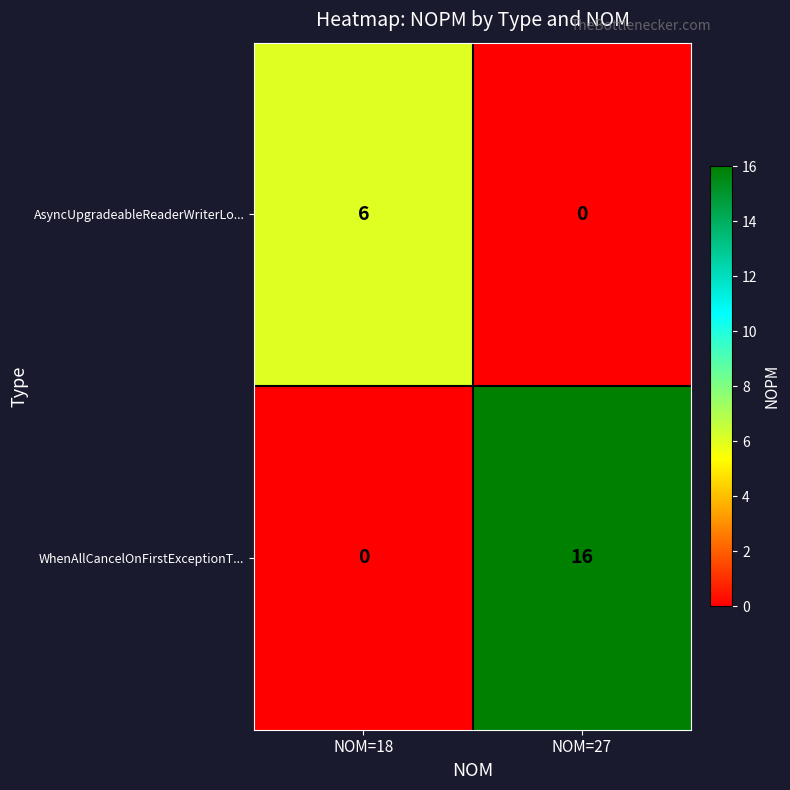

Which series has the largest range (max minus min)?

WhenAllCancelOnFirstExceptionT...